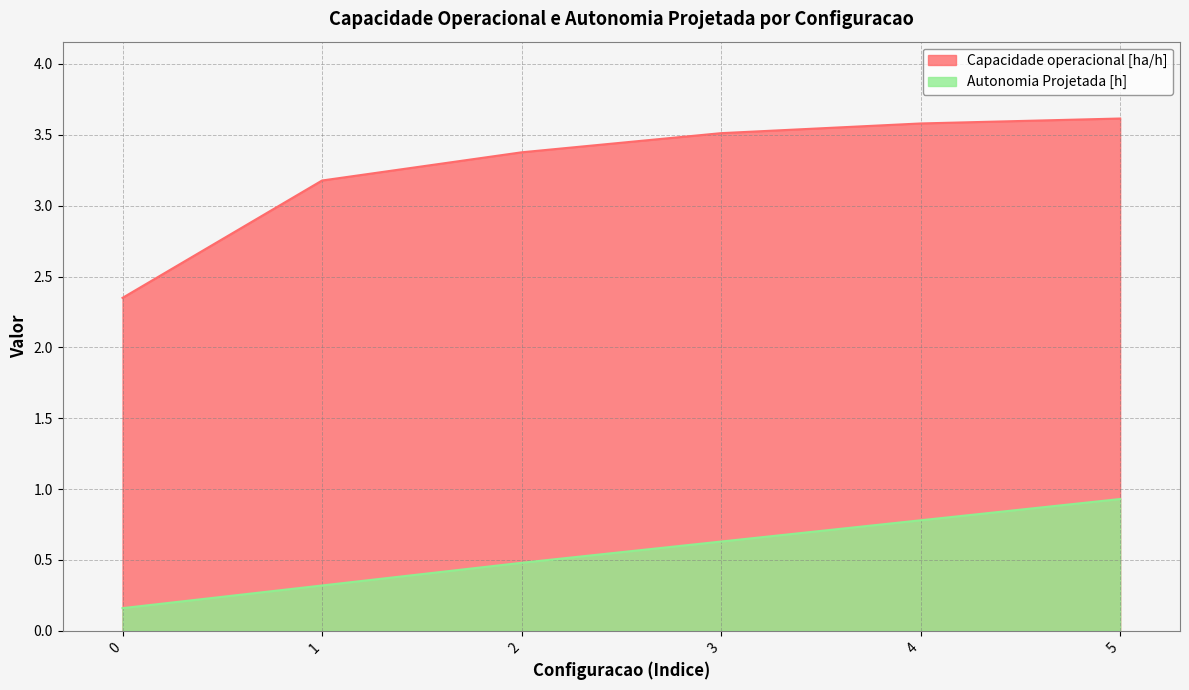

True or false: Capacidade operacional [ha/h] has more than 0 interior local peaks.

False